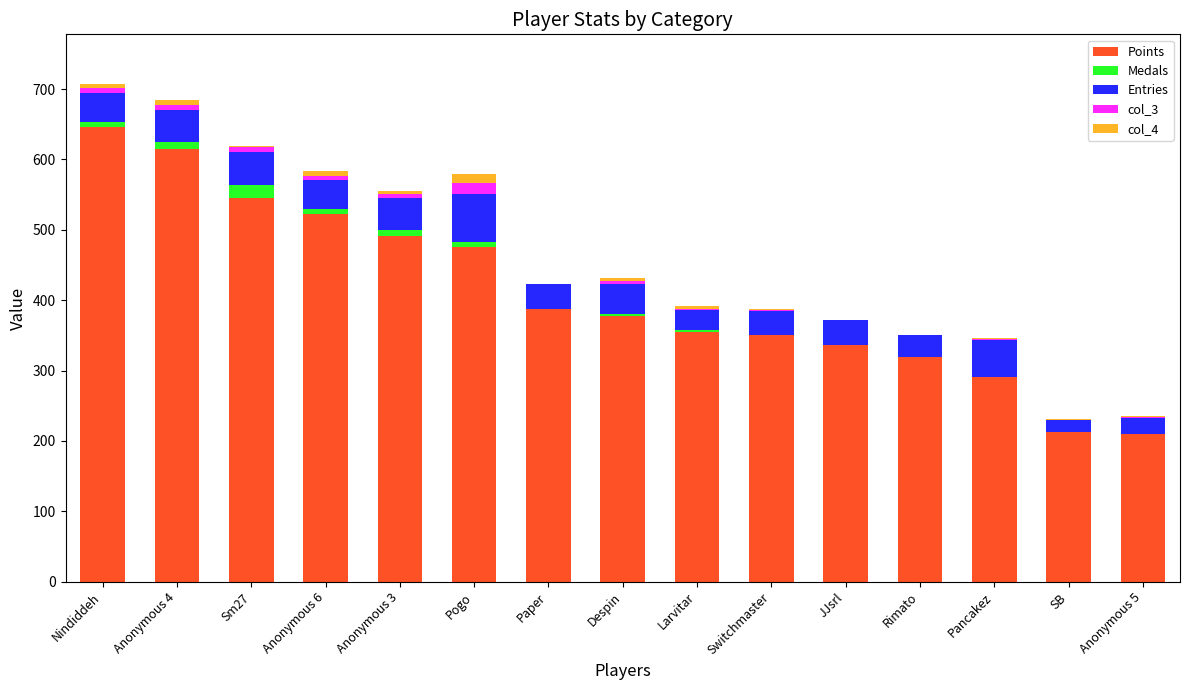

What is the total value across all series at JJsrl?

372